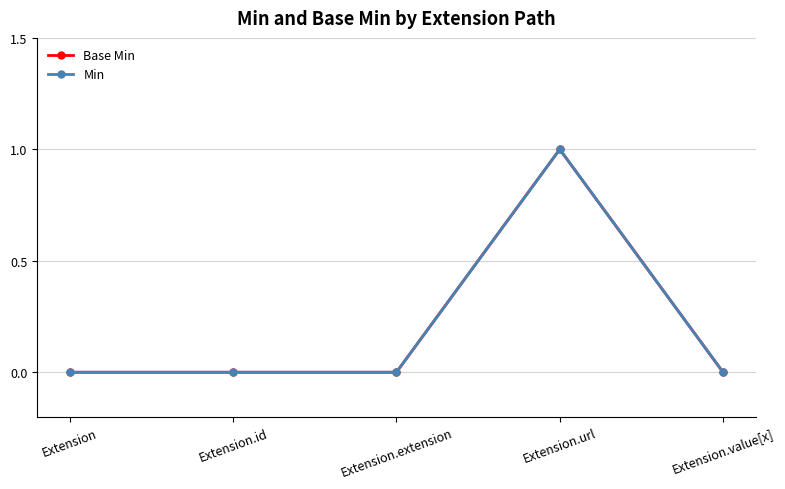

Which category has the lowest value across all series?

Extension